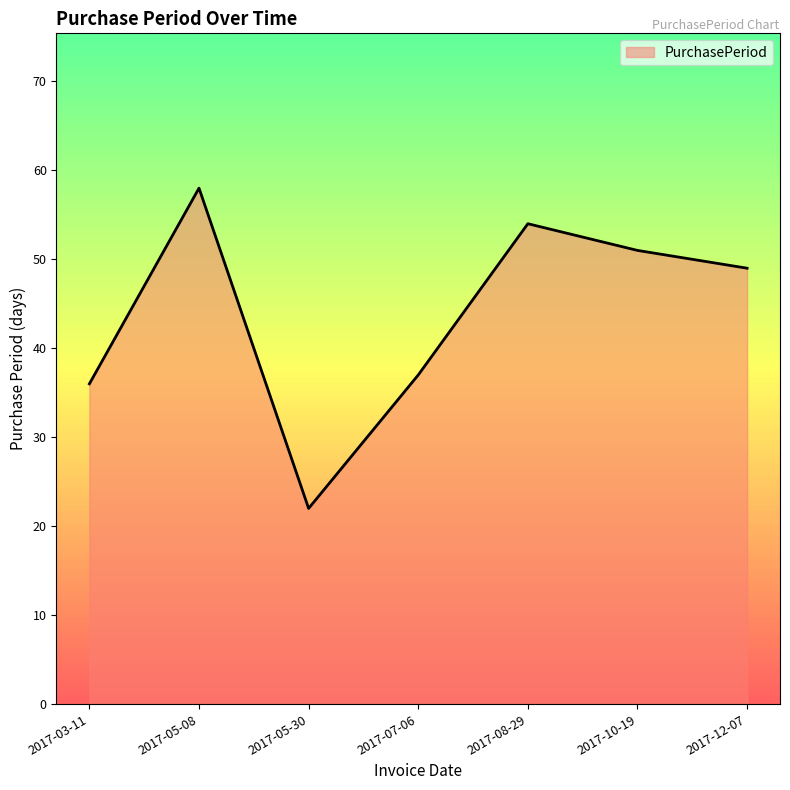

Which has a higher value, 2017-10-19 or 2017-08-29?

2017-08-29